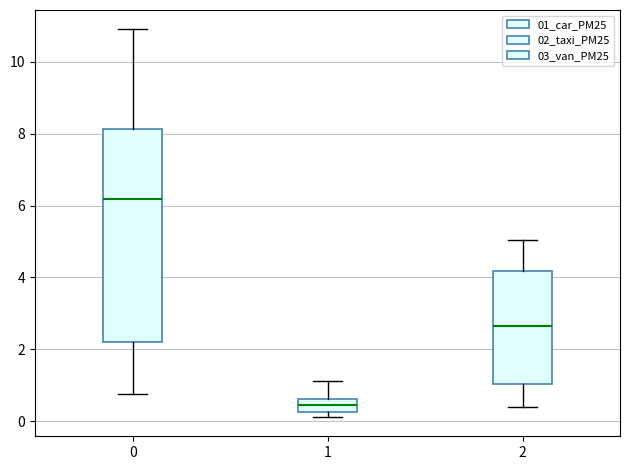

Where is the upper edge of the box at x = 0 on the y-axis? The values are not printed on the chart, so give them approximately, as read against the axis.

8.2